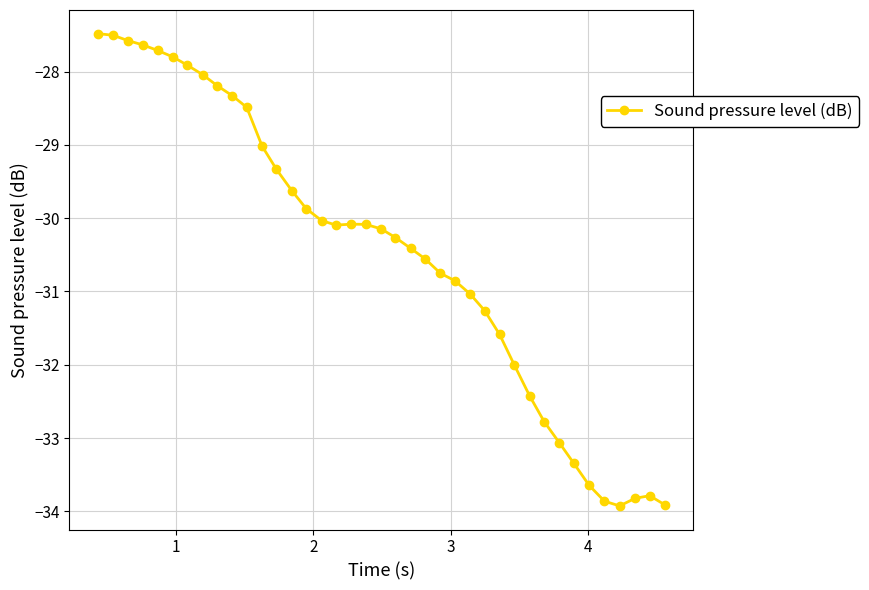

What is the average value?

-30.5